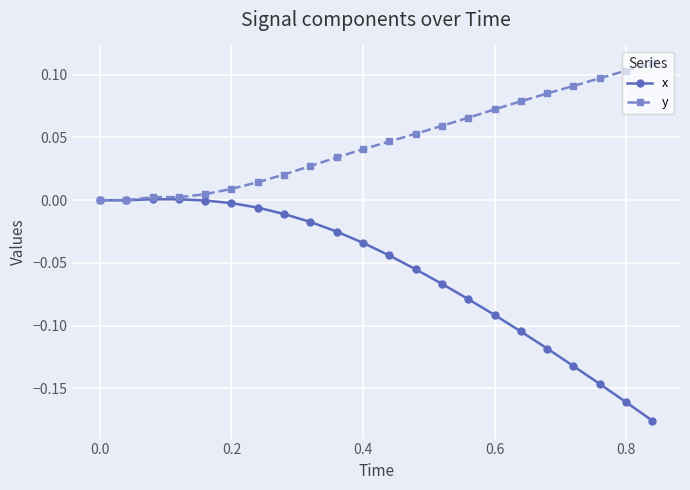

Which series has the largest total across all categories?

y